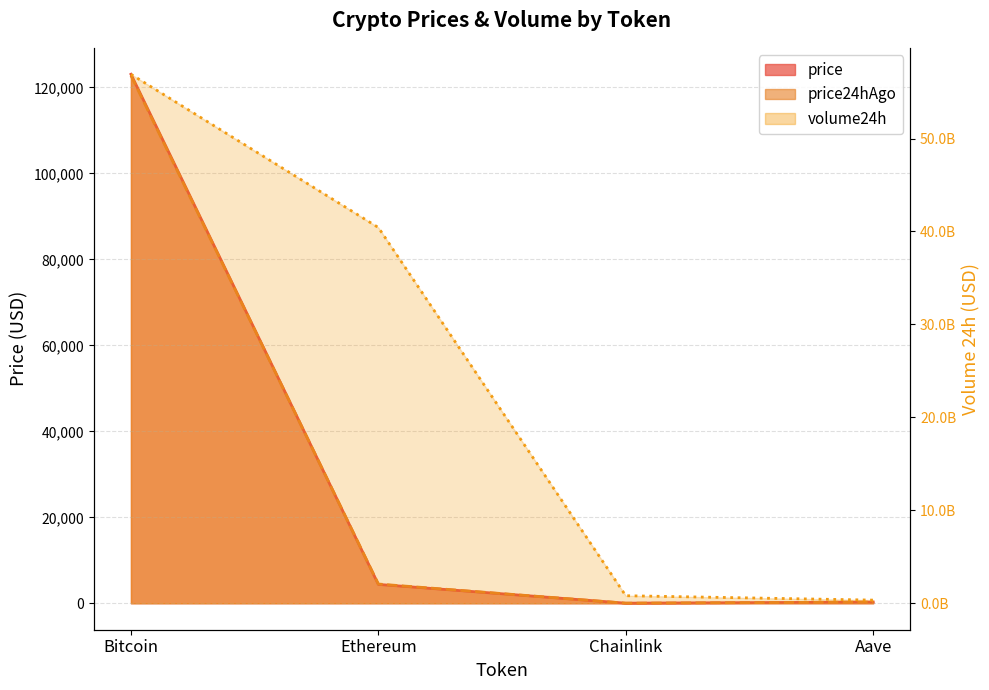

What is the minimum value for price24hAgo?

22.0